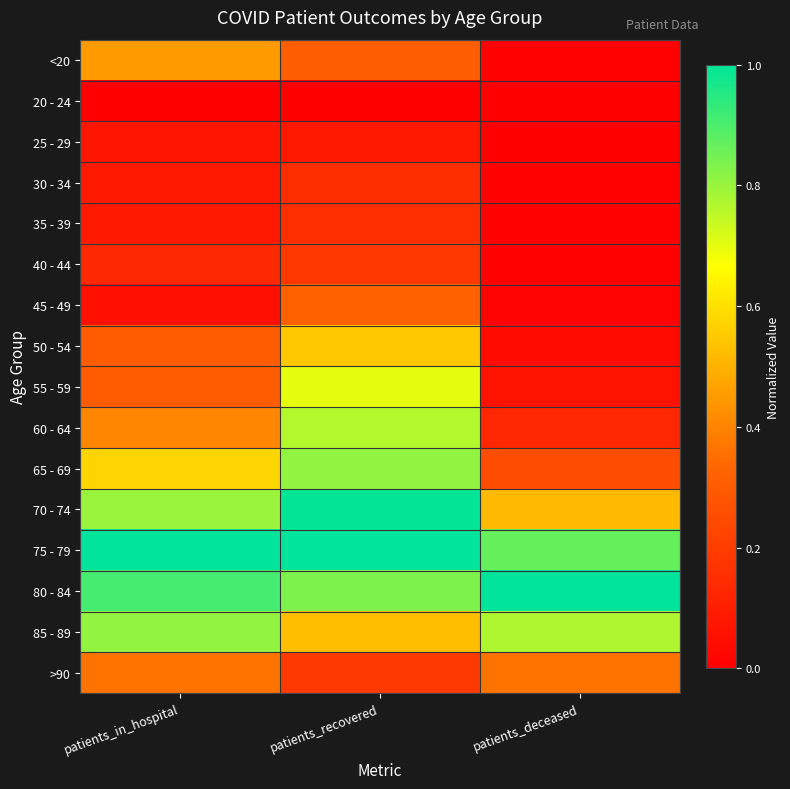

Reading left to right, list all the values displayed in this chart.

<20: patients_in_hospital=0.4	patients_recovered=0.3	patients_deceased=0.0
20 - 24: patients_in_hospital=0.0	patients_recovered=0.0	patients_deceased=0.0
25 - 29: patients_in_hospital=0.1	patients_recovered=0.1	patients_deceased=0.0
30 - 34: patients_in_hospital=0.1	patients_recovered=0.2	patients_deceased=0.0
35 - 39: patients_in_hospital=0.1	patients_recovered=0.2	patients_deceased=0.0
40 - 44: patients_in_hospital=0.1	patients_recovered=0.2	patients_deceased=0.0
45 - 49: patients_in_hospital=0.1	patients_recovered=0.3	patients_deceased=0.0
50 - 54: patients_in_hospital=0.3	patients_recovered=0.5	patients_deceased=0.0
55 - 59: patients_in_hospital=0.3	patients_recovered=0.7	patients_deceased=0.1
60 - 64: patients_in_hospital=0.4	patients_recovered=0.8	patients_deceased=0.1
65 - 69: patients_in_hospital=0.6	patients_recovered=0.8	patients_deceased=0.3
70 - 74: patients_in_hospital=0.8	patients_recovered=1.0	patients_deceased=0.5
75 - 79: patients_in_hospital=1.0	patients_recovered=1.0	patients_deceased=0.9
80 - 84: patients_in_hospital=0.9	patients_recovered=0.8	patients_deceased=1.0
85 - 89: patients_in_hospital=0.8	patients_recovered=0.5	patients_deceased=0.8
>90: patients_in_hospital=0.4	patients_recovered=0.2	patients_deceased=0.4